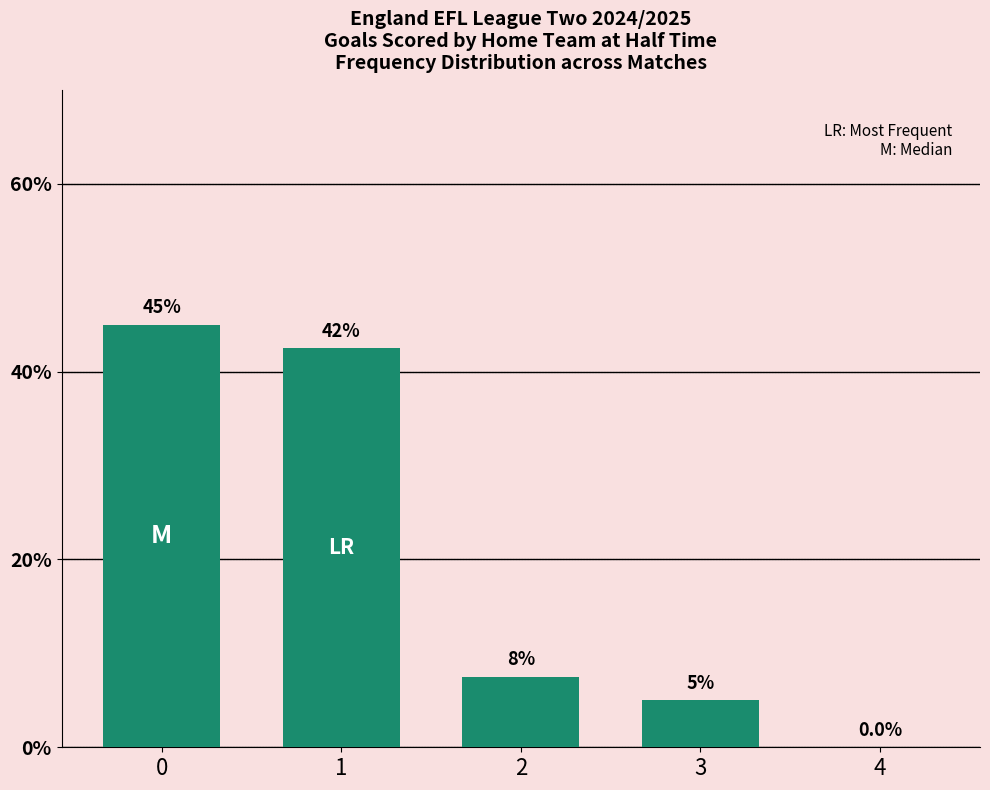

What is the sum of all values?

100.0